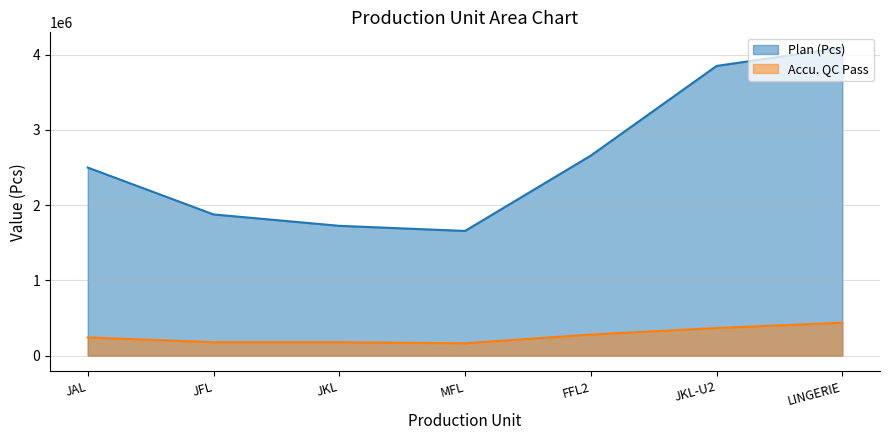

Reading right to left, extract all data points from this chart.

Plan (Pcs): 4092994	3850945	2659316	1658223	1726321	1877630	2500590
Accu. QC Pass: 438815	368701	280961	165127	179973	179924	243380